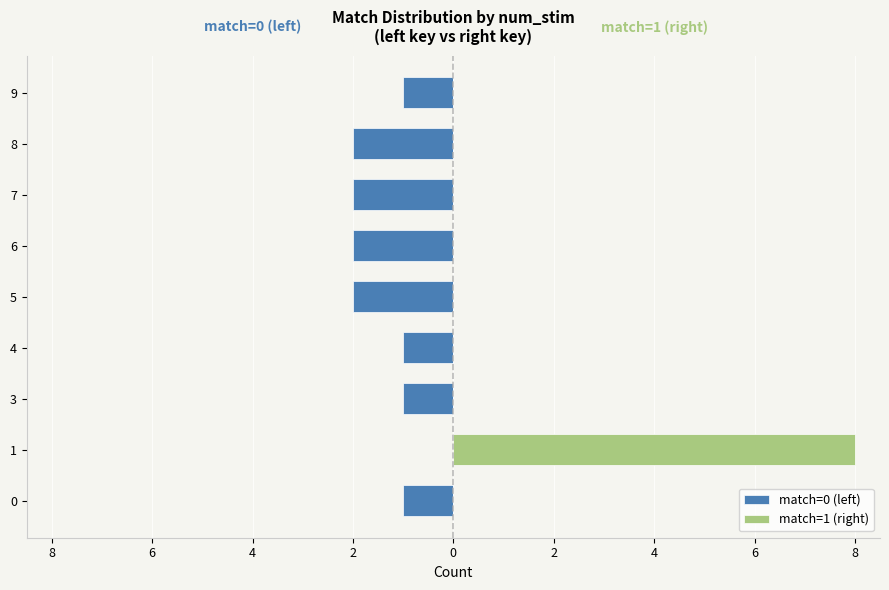

Which has a higher value, 3 or 4?

3